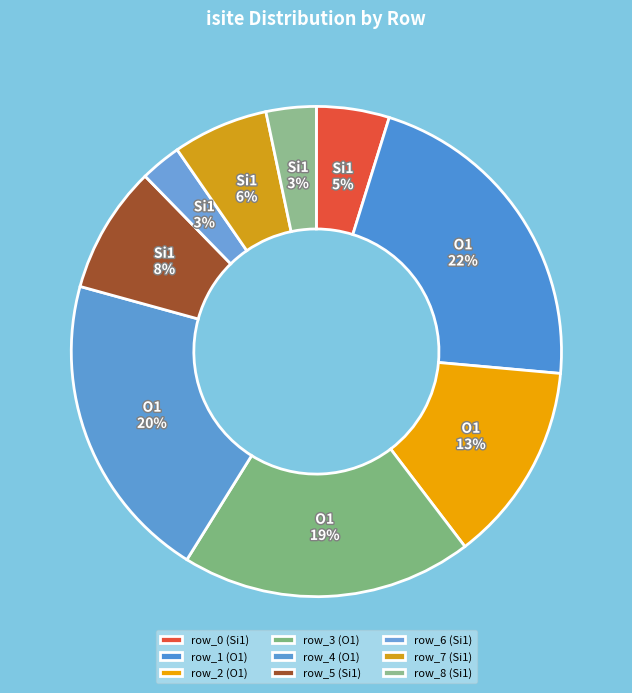

True or false: row_0 (Si1) accounts for 5% of the total.

True